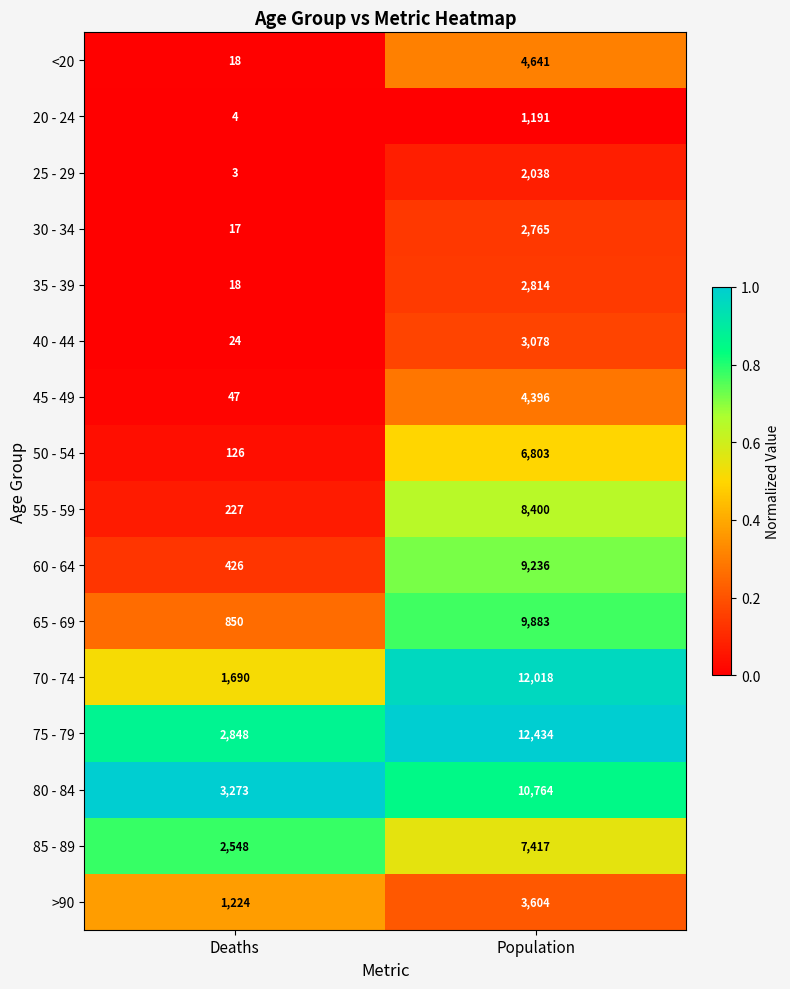

Which series has the largest range (max minus min)?

70 - 74